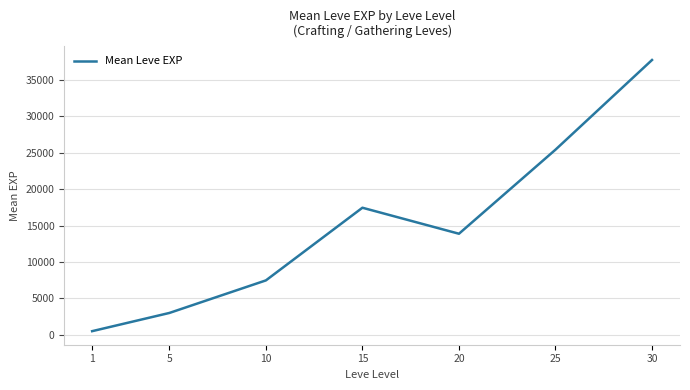

What is the greatest value displayed?

37715.0